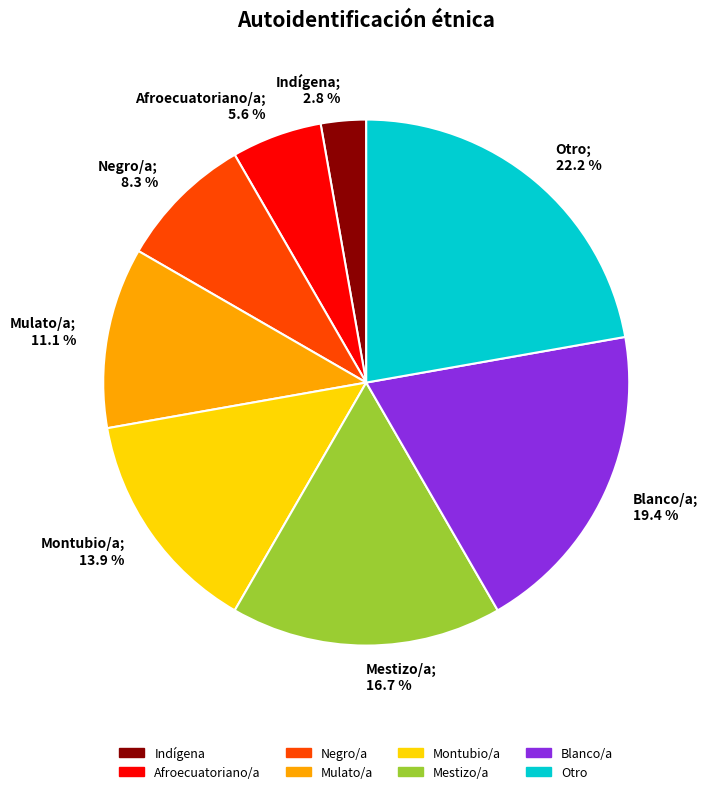

Which category has the biggest portion of the pie?

Otro